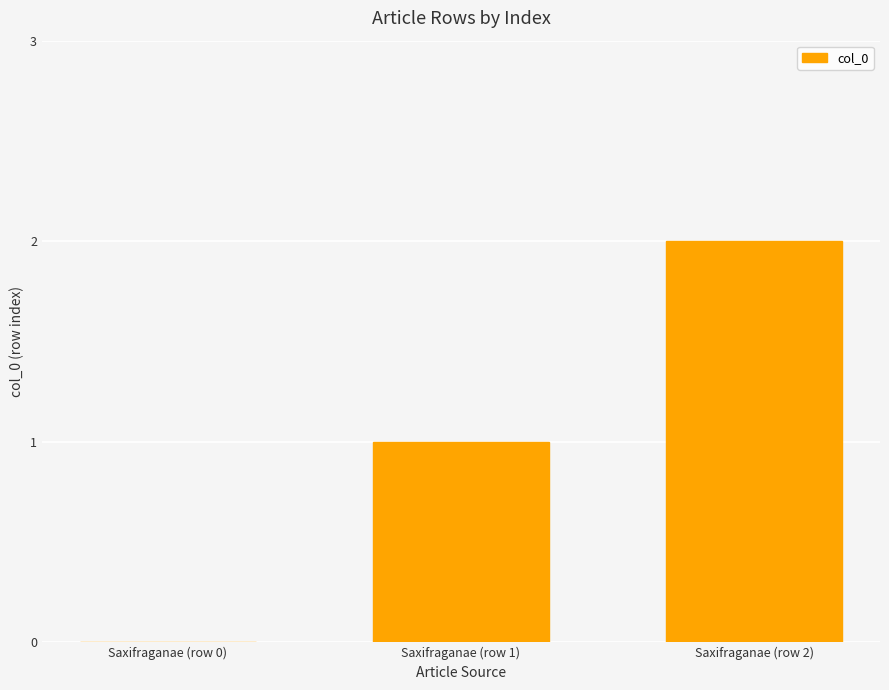

Between Saxifraganae (row 2) and Saxifraganae (row 0), which is larger?

Saxifraganae (row 2)